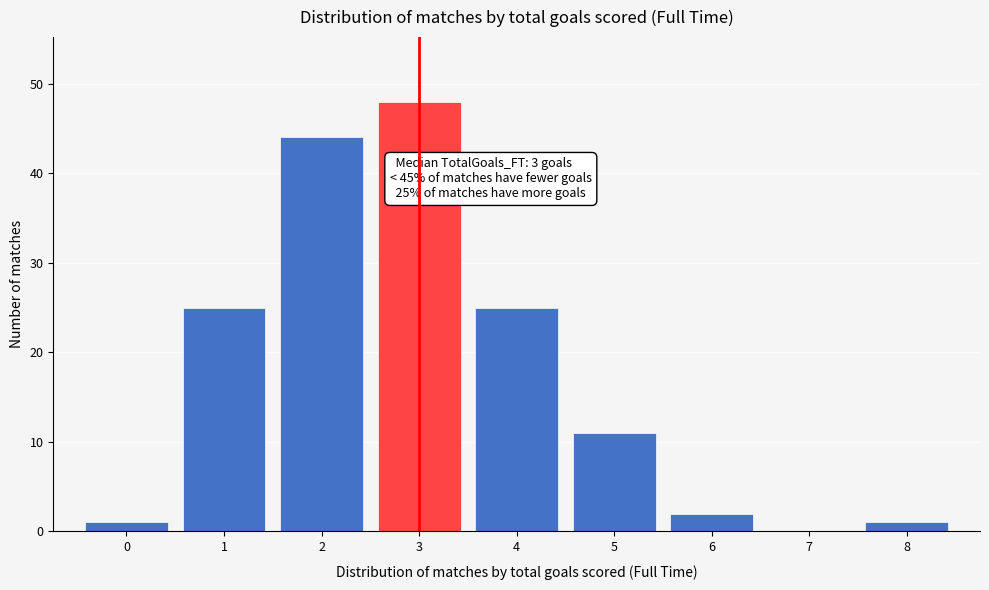

Which range on the x-axis has the tallest bar?

2.5 to 3.5